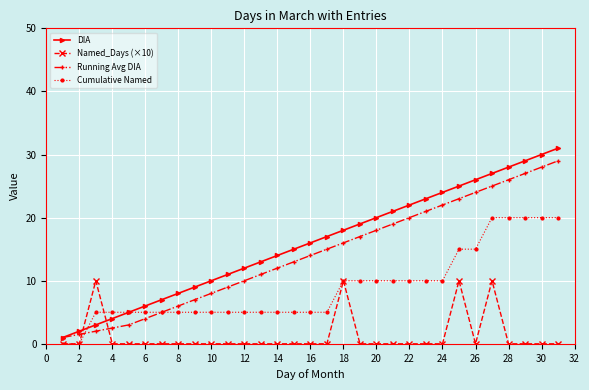

Which series has the widest spread of values?

DIA